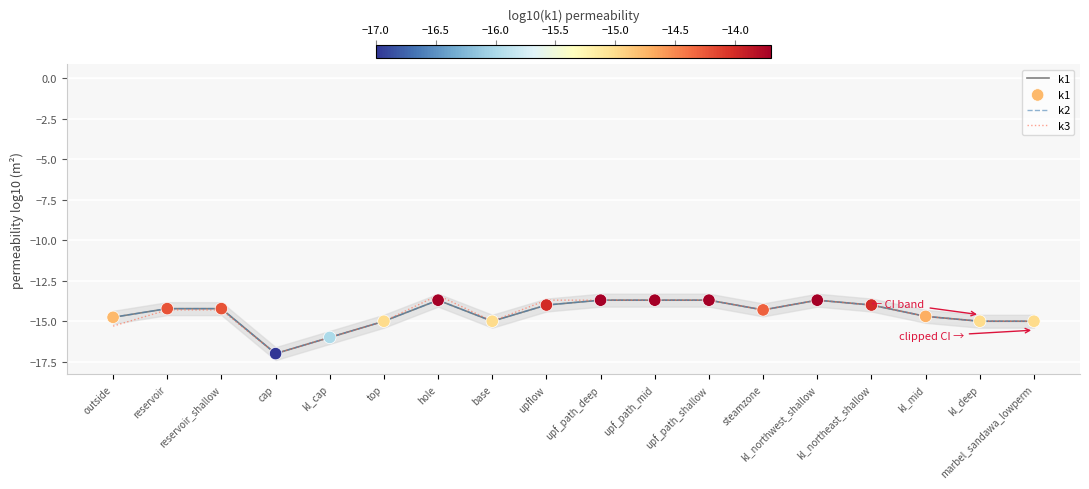

What are all the series names shown in the legend?

k1, k2, k3